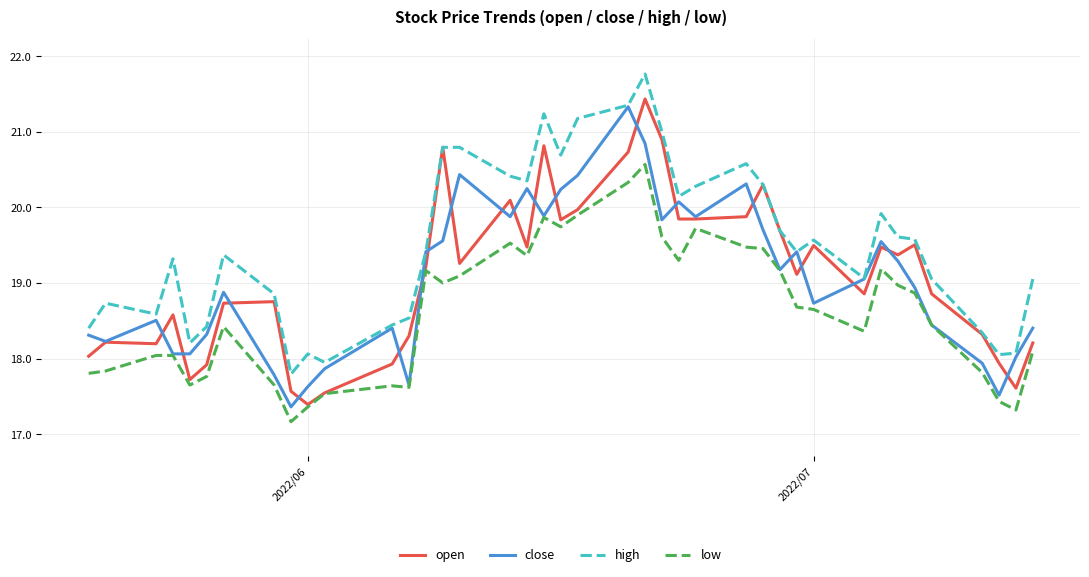

True or false: high and low cross at least once.

False